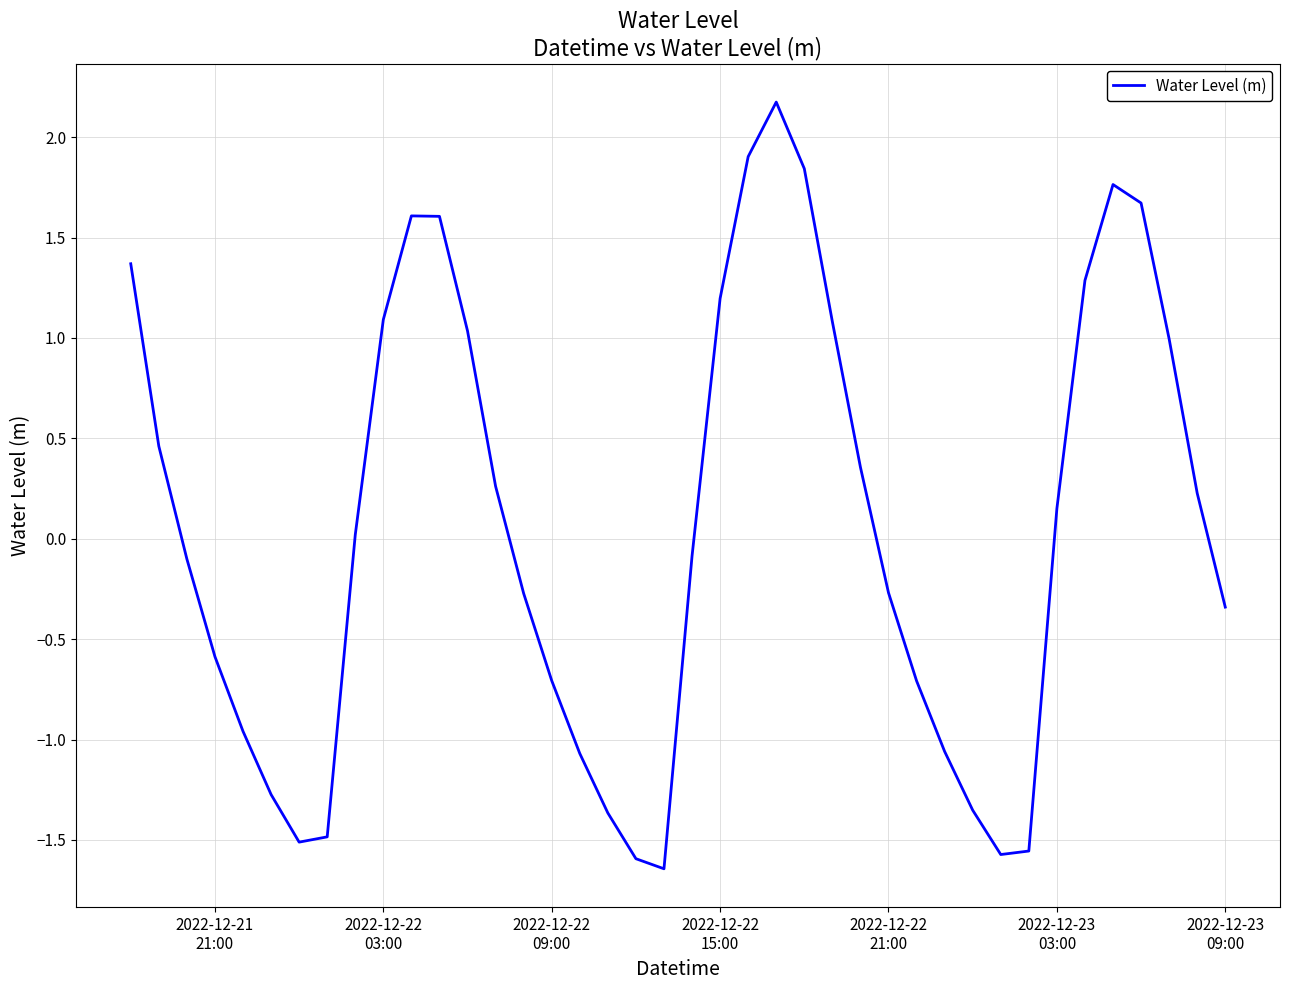

What is the difference between the maximum and minimum values?

3.8